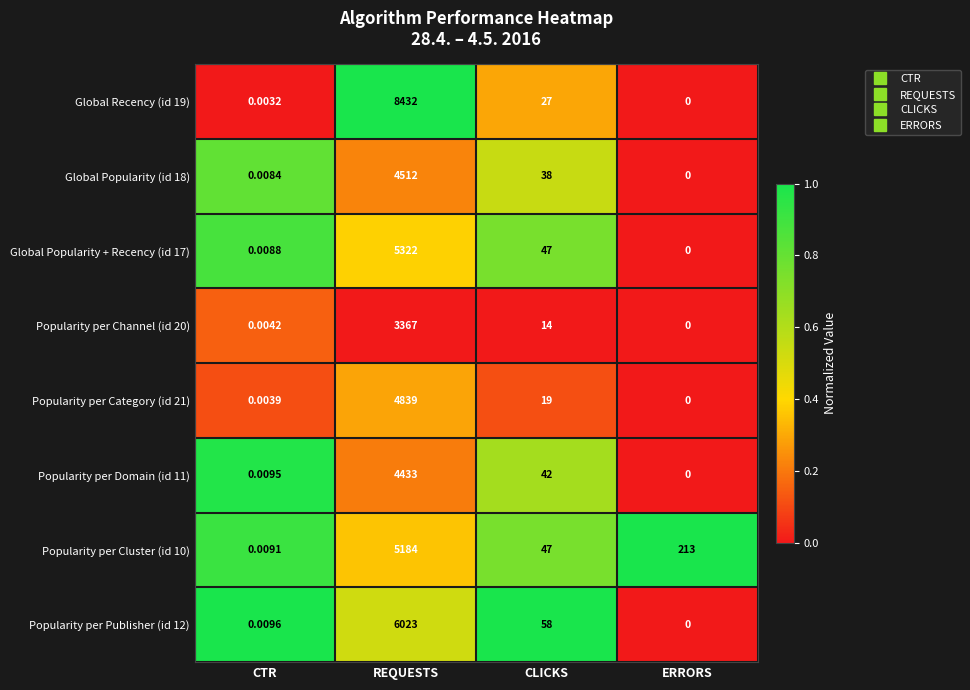

Is the value of Popularity per Domain (id 11) at ERRORS greater than the value of Global Popularity (id 18) at CTR?

No